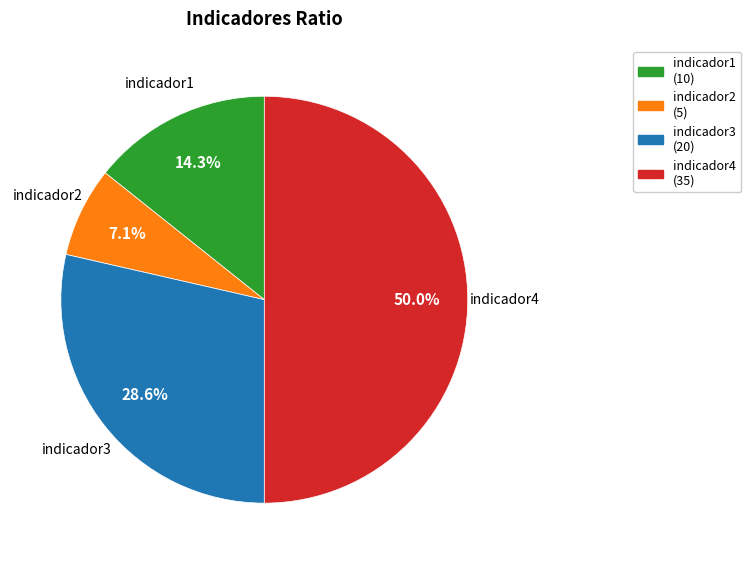

To the nearest percent, what is the combined percentage of indicador4 and indicador1?

64%